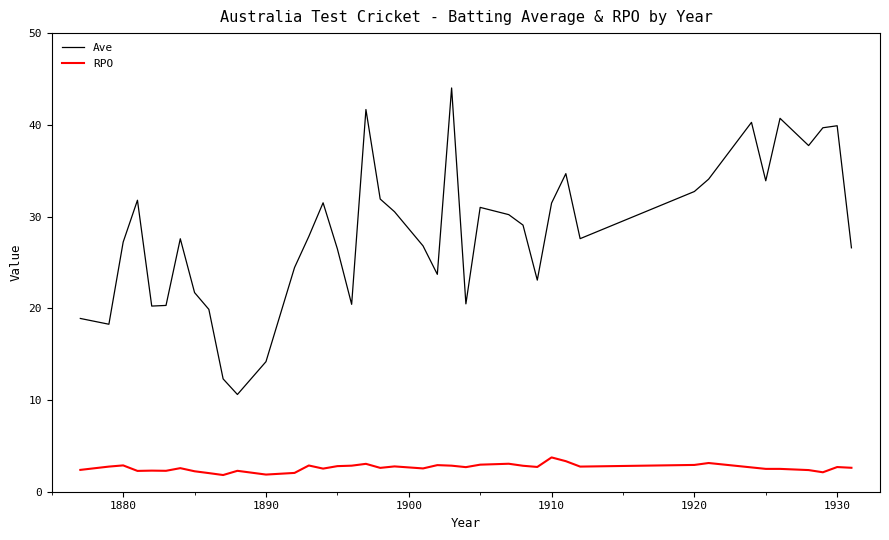

At how many categories does at least one series exceed 21?

30